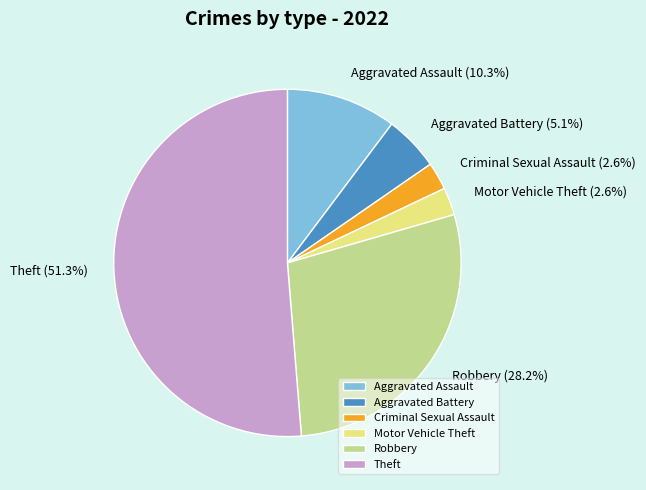

True or false: Aggravated Battery accounts for 1% of the total.

False